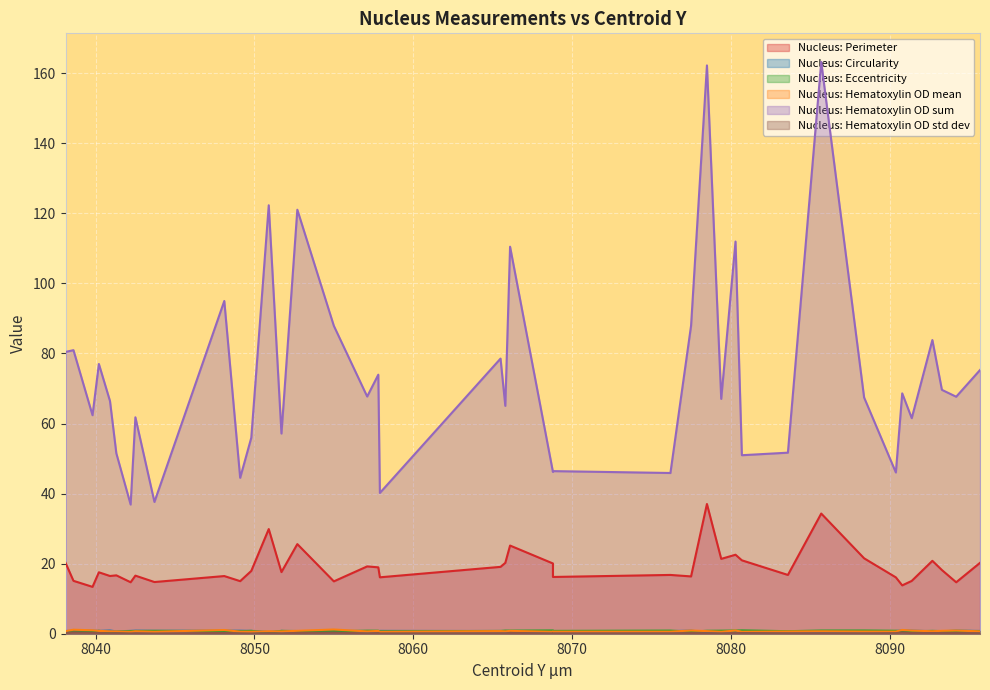

What is the label of the 2nd point from the right?

8094.2